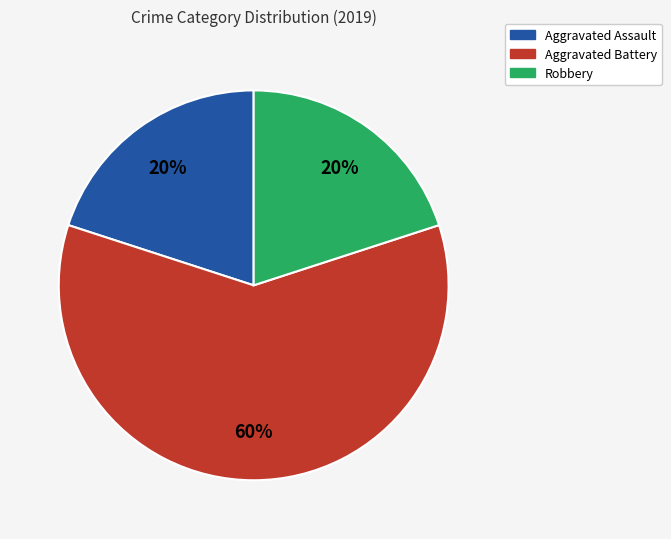

True or false: Aggravated Battery accounts for 73% of the total.

False